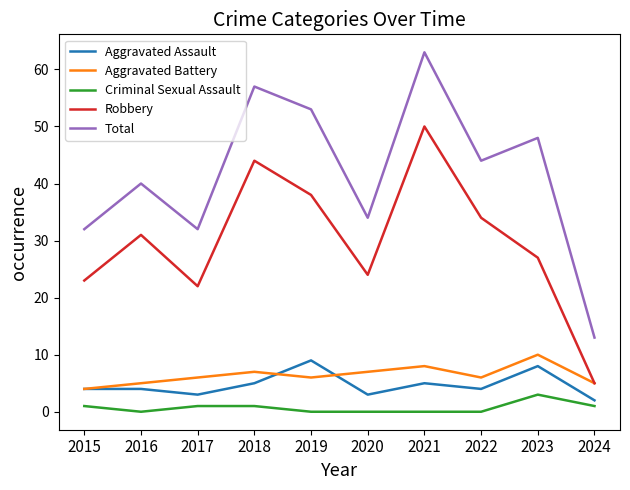

True or false: Criminal Sexual Assault and Robbery cross at least once.

False